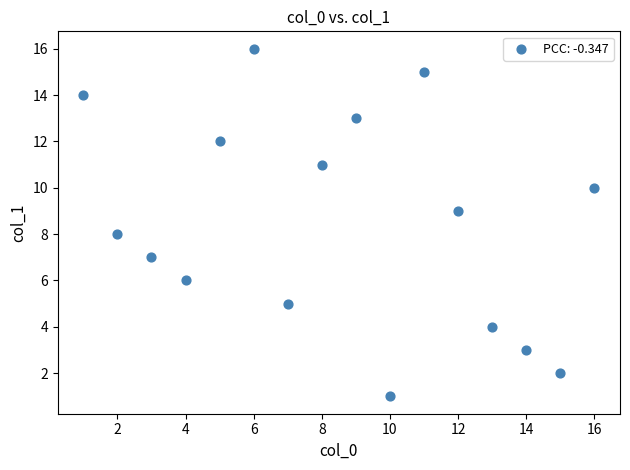

What is the range of X values (max minus min)?

15